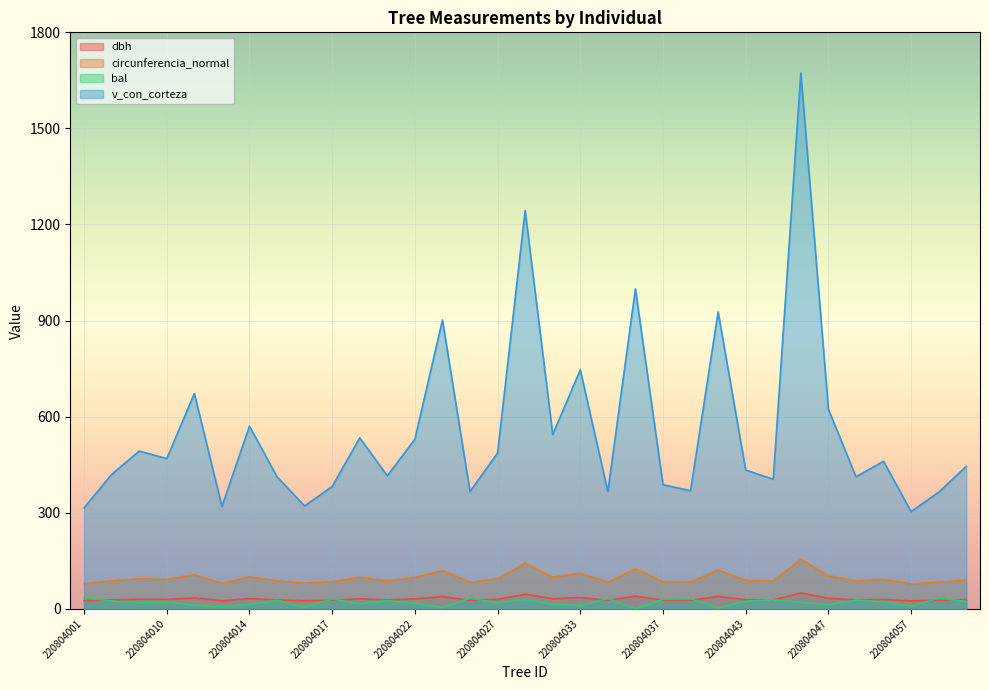

List the labels in order of v_con_corteza value, largest first.

220804045, 220804031, 220804035, 220804040, 220804024, 220804033, 220804011, 220804047, 220804014, 220804032, 220804020, 220804022, 220804006, 220804027, 220804010, 220804054, 220804060, 220804043, 220804003, 220804021, 220804015, 220804052, 220804044, 220804037, 220804017, 220804038, 220804034, 220804025, 220804059, 220804016, 220804012, 220804001, 220804057